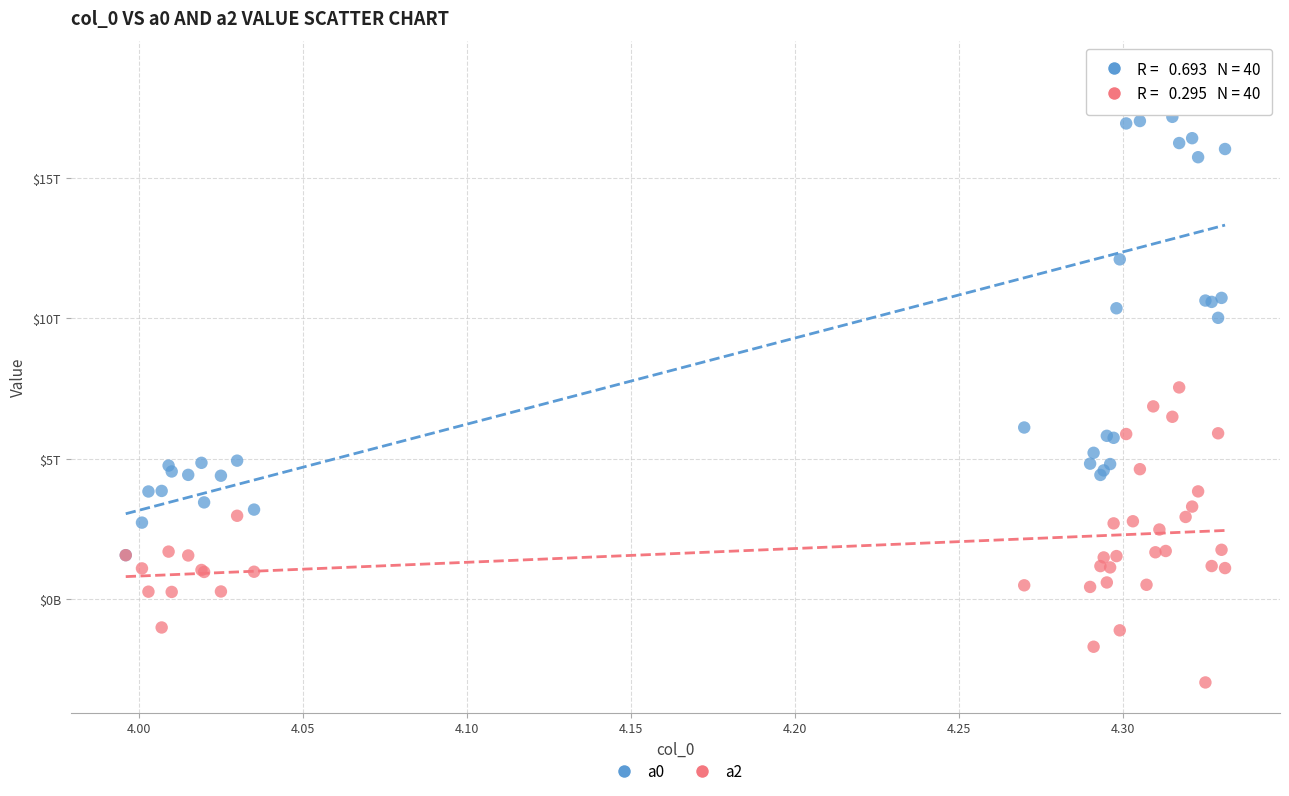

Which series reaches the minimum Y coordinate?

a2